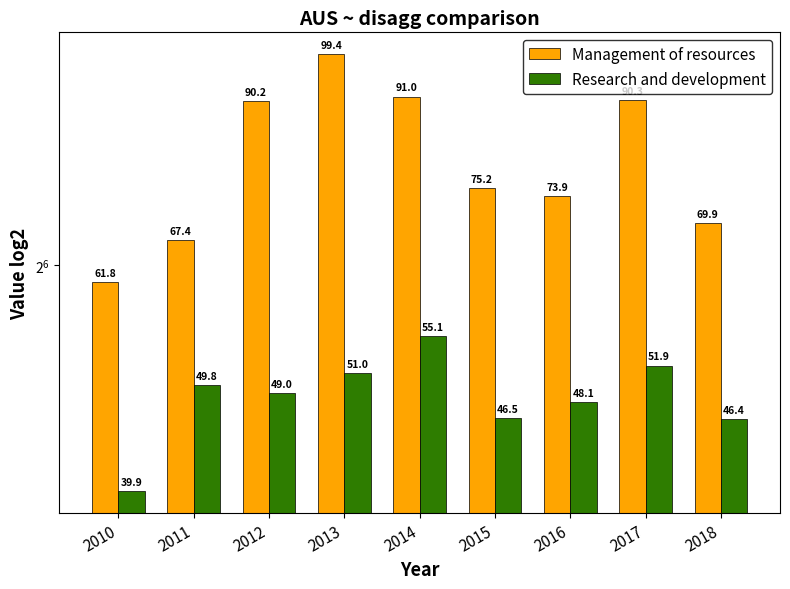

Read the Management of resources value at 2014.

91.0